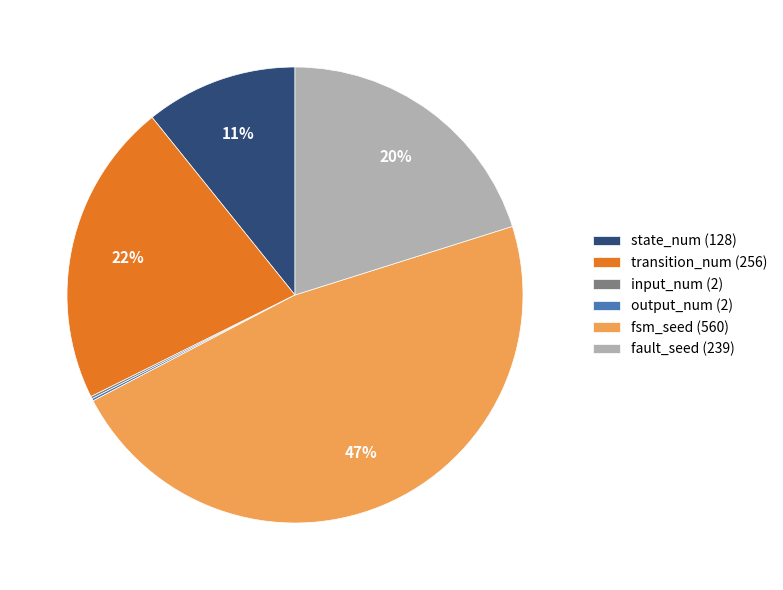

Which has a higher value, state_num (128) or transition_num (256)?

transition_num (256)